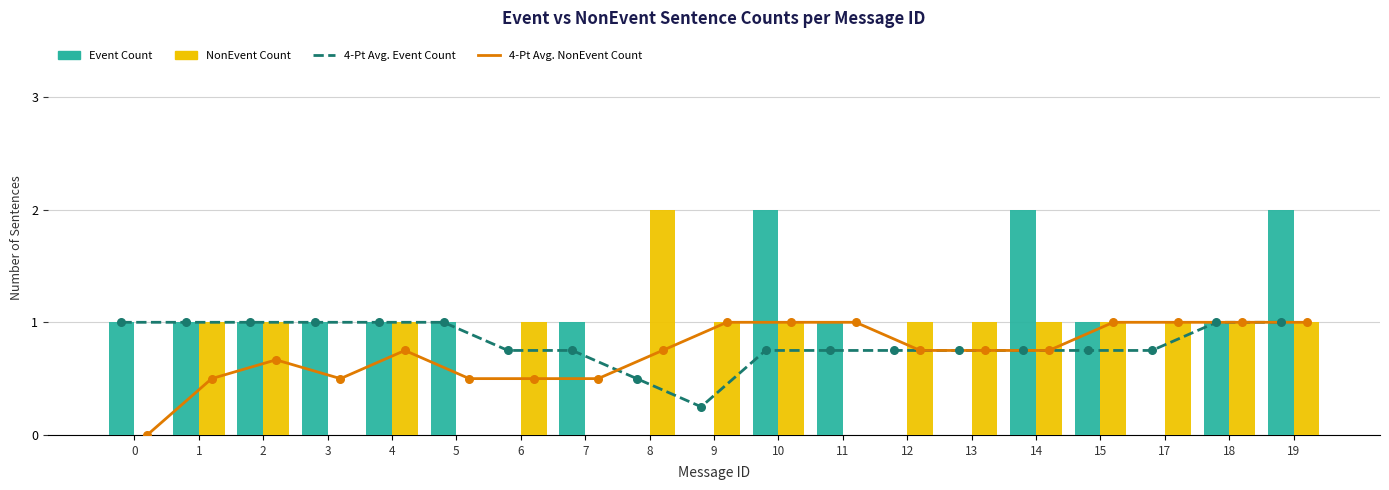

Which series contains the highest Y value?

Event Count